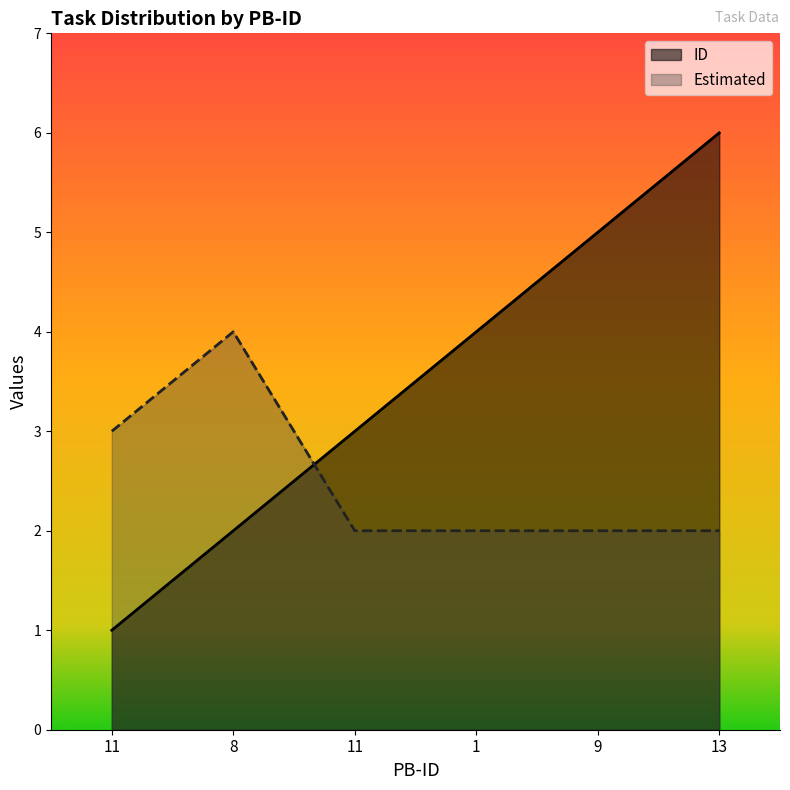

List the series in order of their peak value, highest first.

ID, Estimated